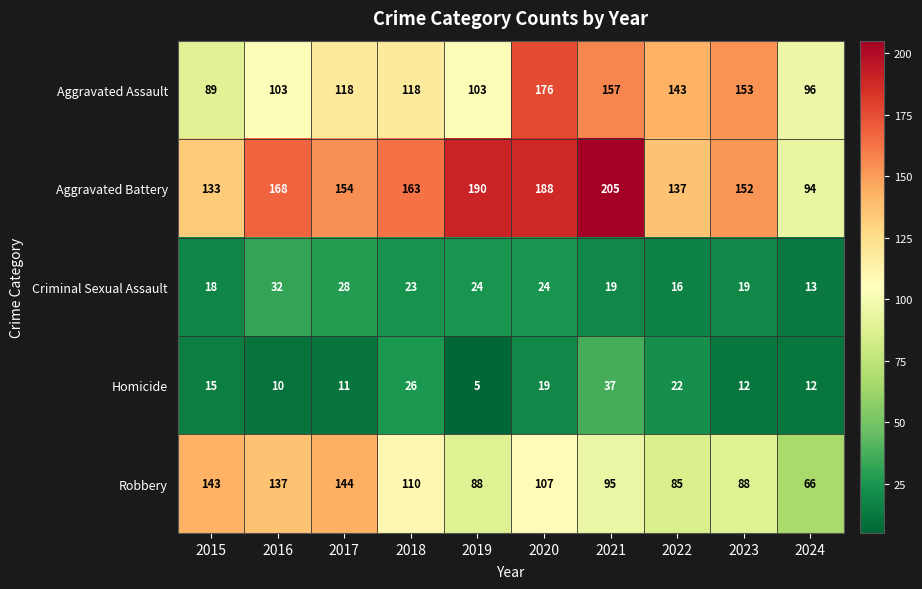

Where is Homicide nearest to the value 21?

2022